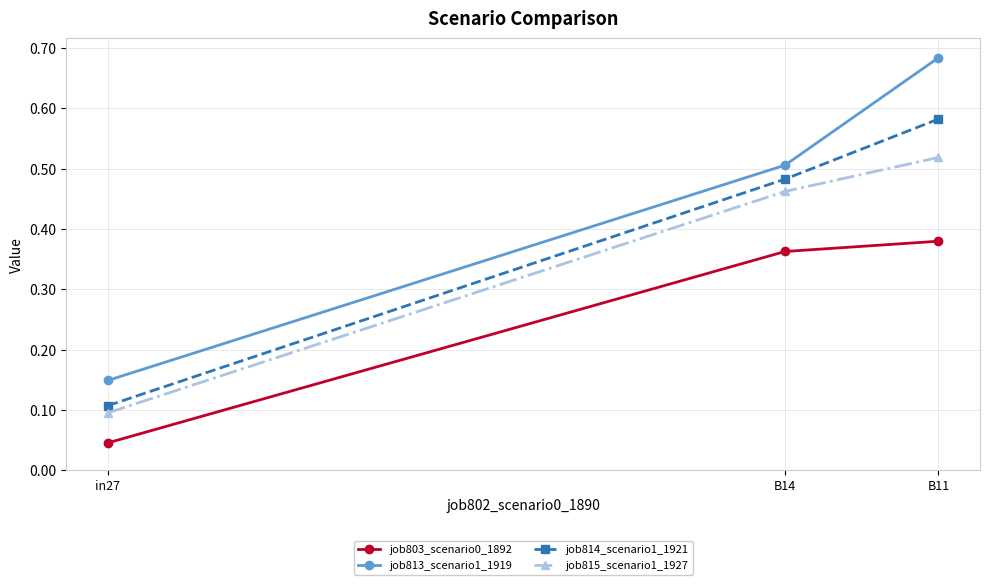

Is this an area chart (filled region under the line)?

No